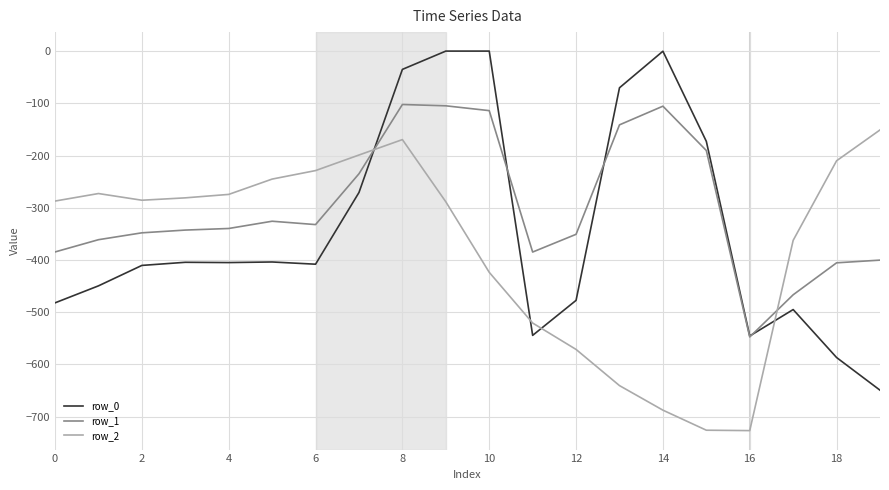

True or false: row_2 and row_1 cross at least once.

True